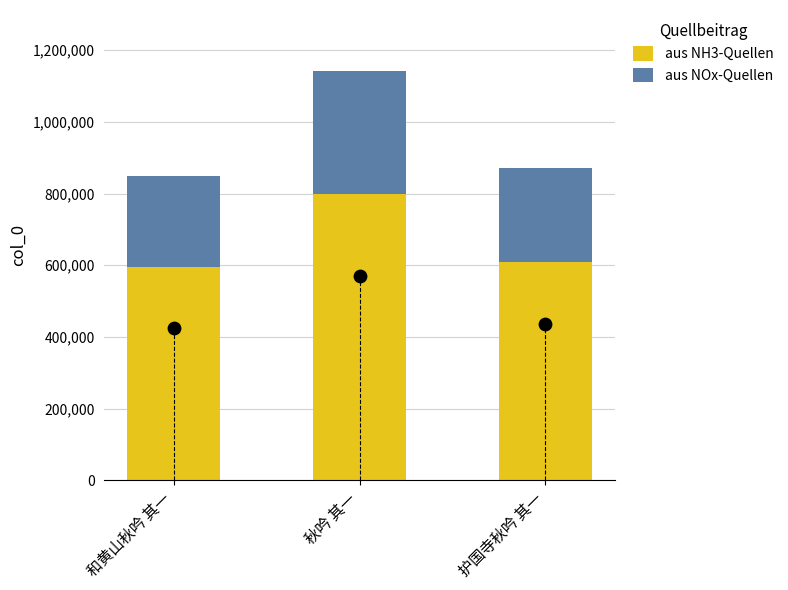

At which category is the sum across all series the highest?

秋吟 其一